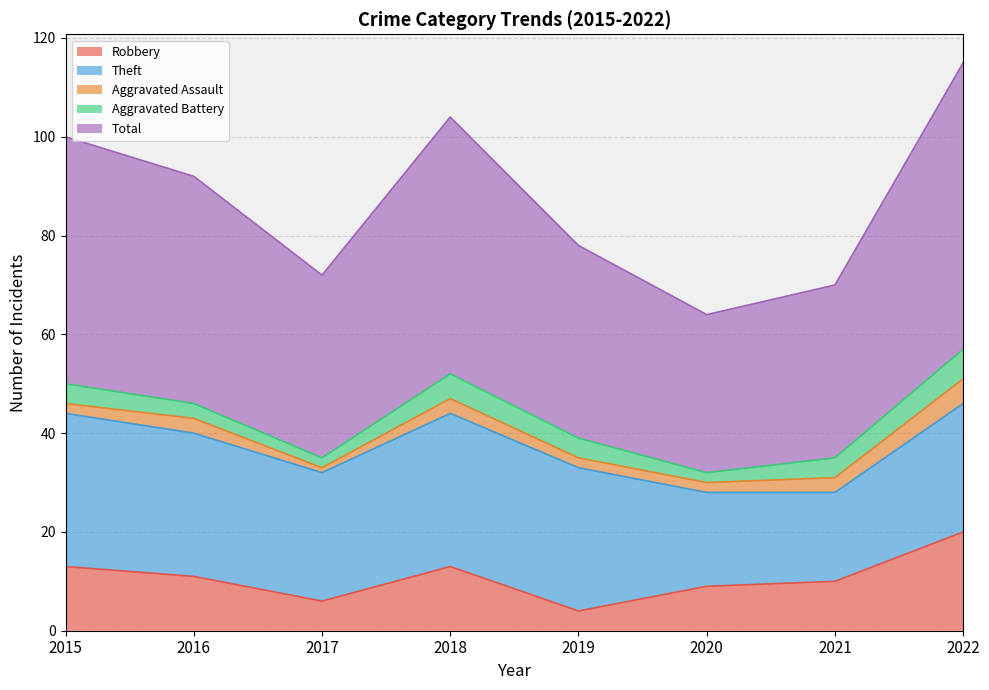

Is the value of Aggravated Assault at 2015 greater than the value of Robbery at 2022?

No